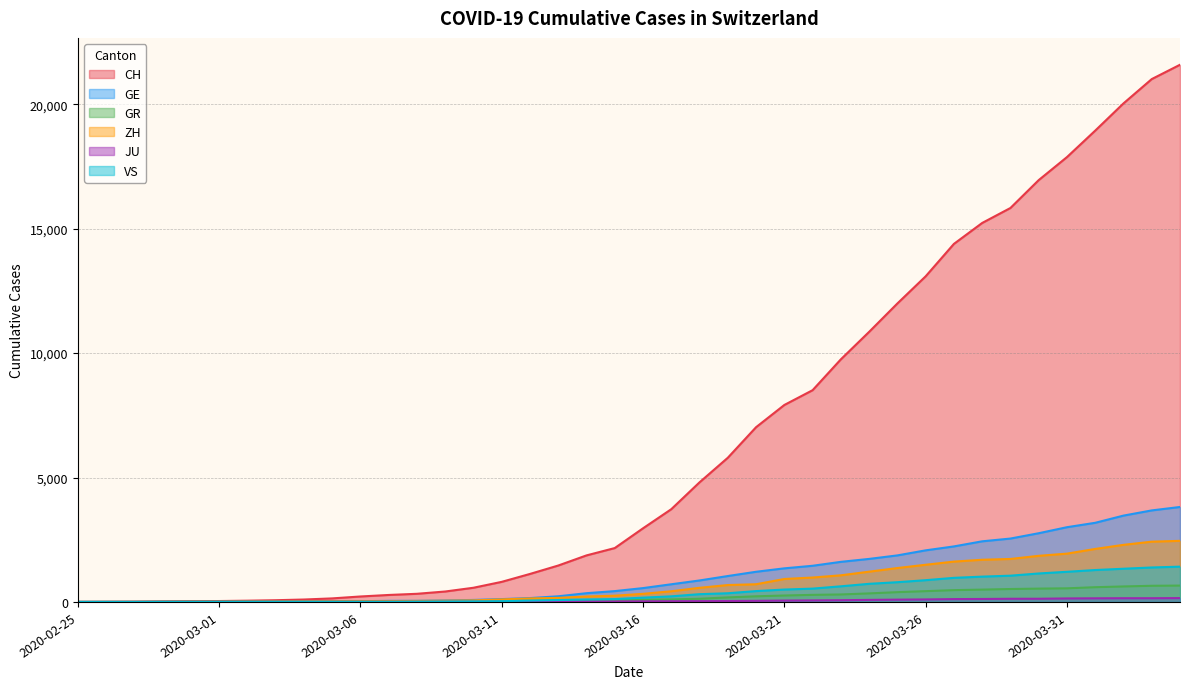

At how many categories does at least one series exceed 3019?

19